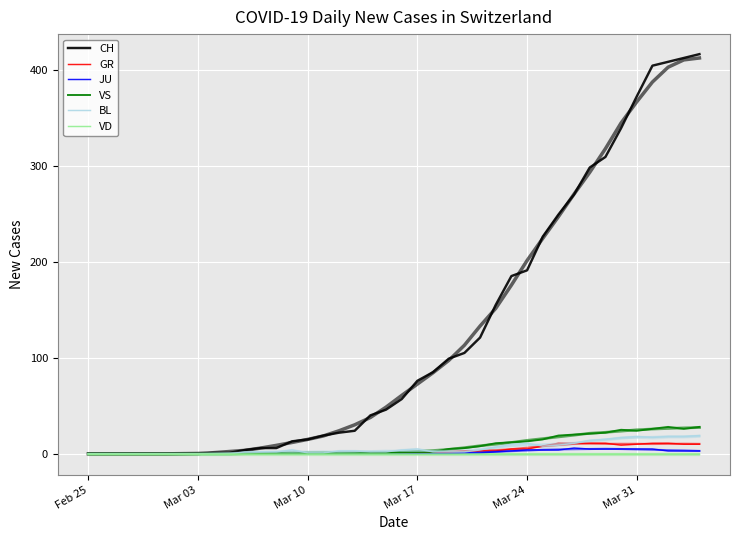

Which series ends up on top after the final intersection of BL and GR?

BL